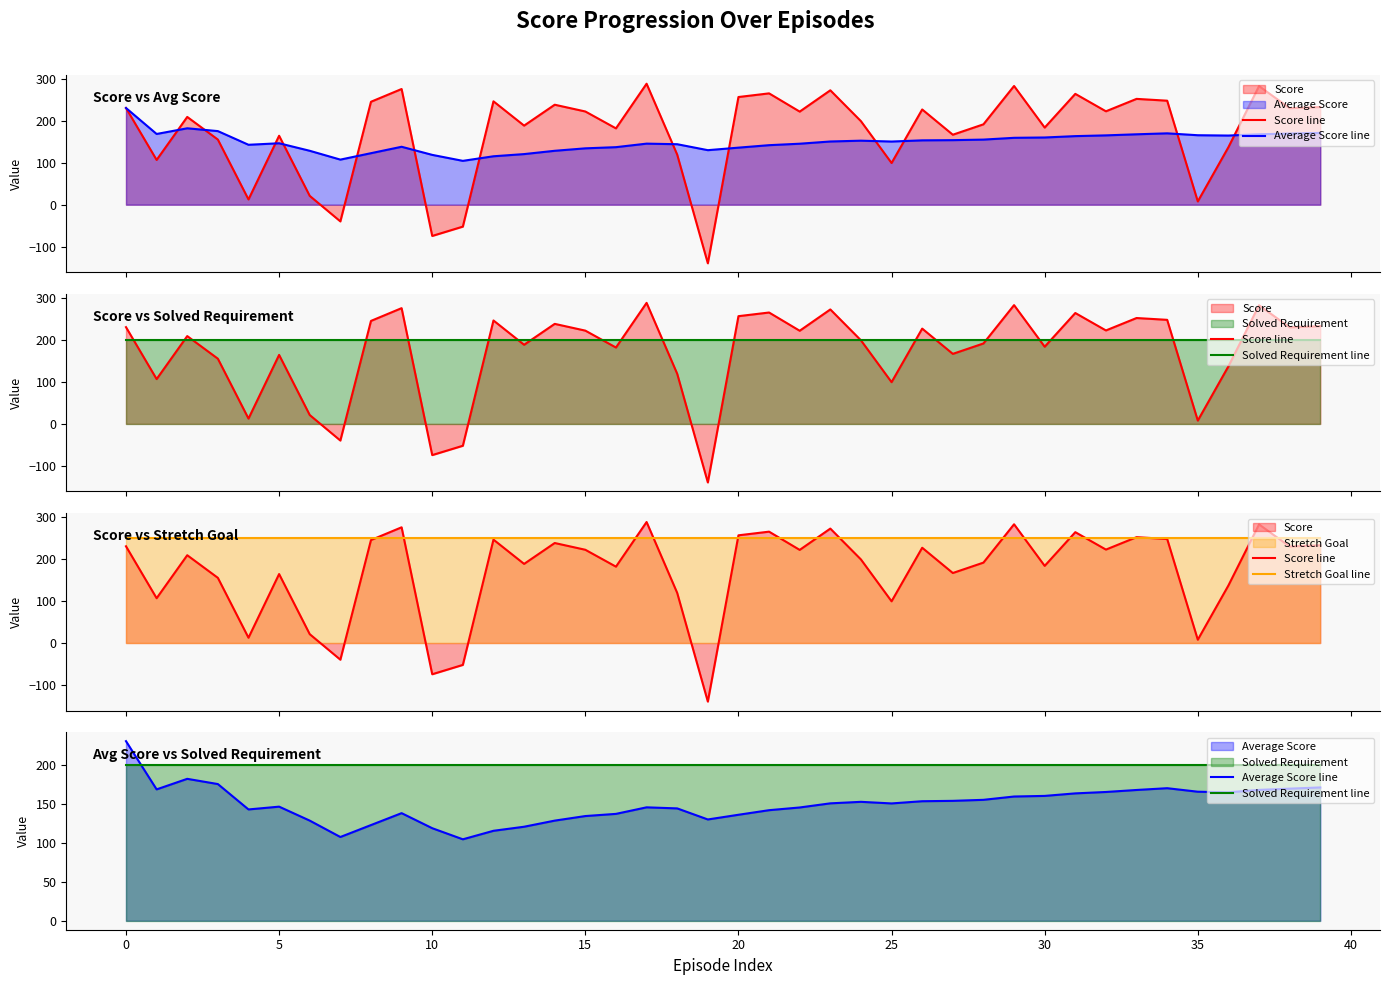

How many distinct data groups are displayed?

4